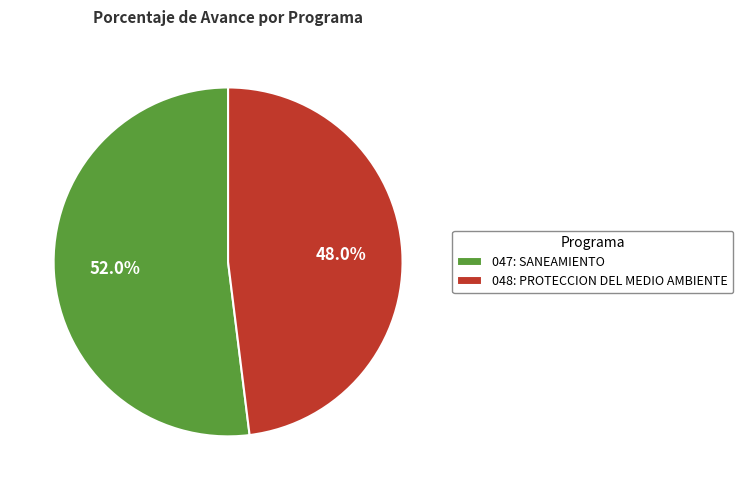

Rank the categories by value from lowest to highest.

048: PROTECCION DEL MEDIO AMBIENTE, 047: SANEAMIENTO